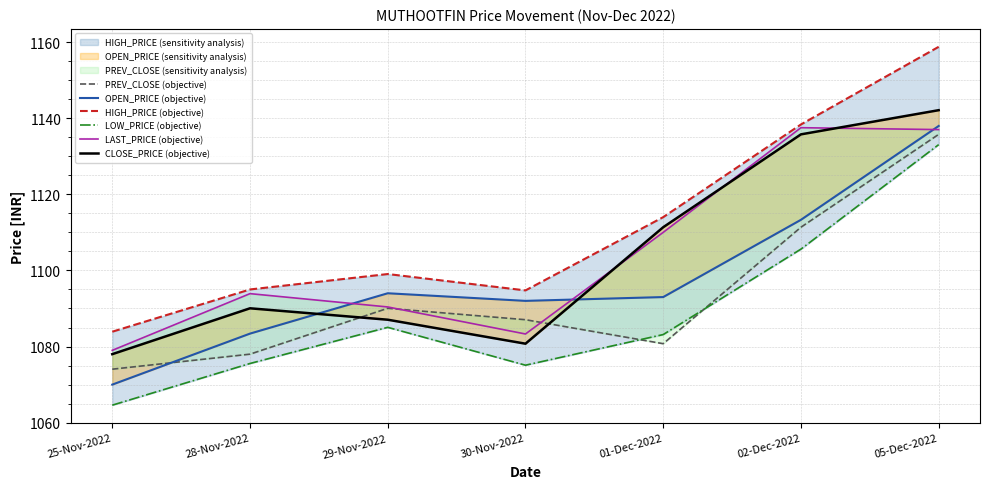

Does the chart have visible grid lines?

Yes